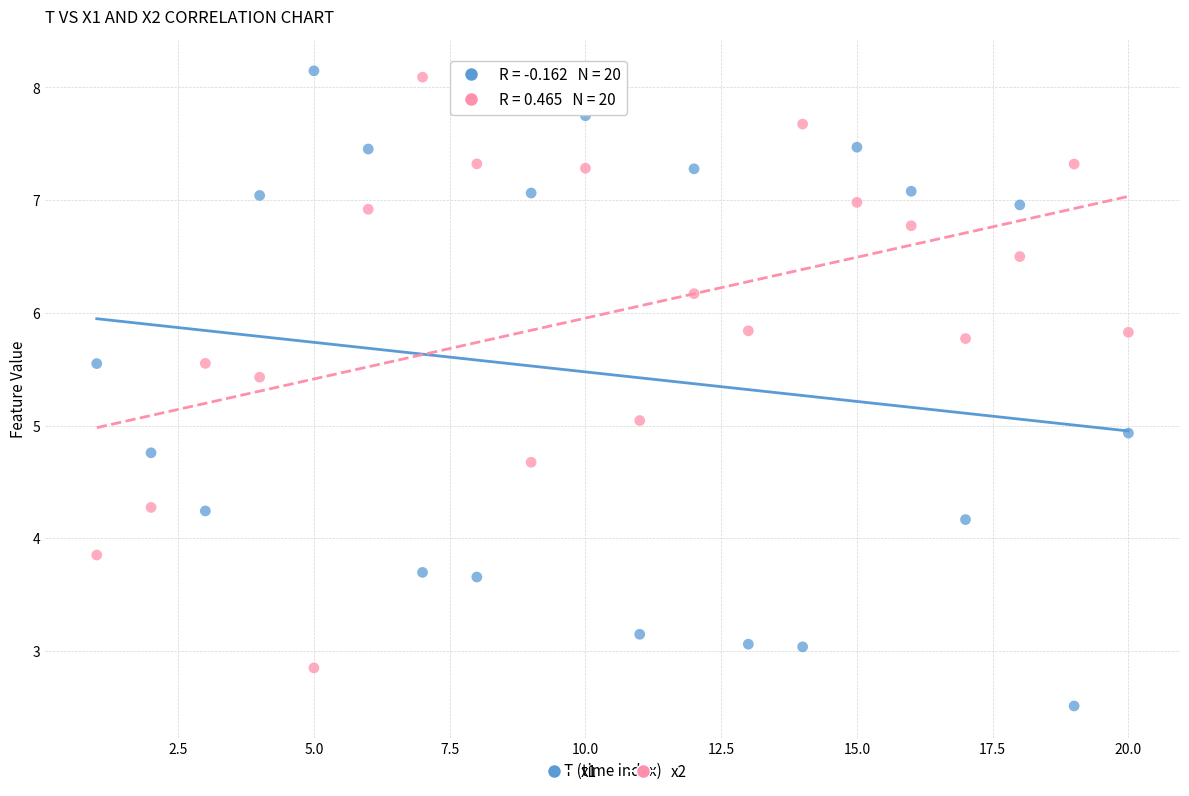

Across all data points, what is the range of X values (max minus min)?

19.0